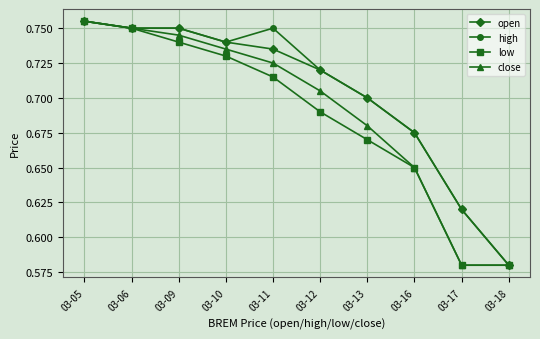

Is the value of low at 03-13 greater than the value of open at 03-16?

No